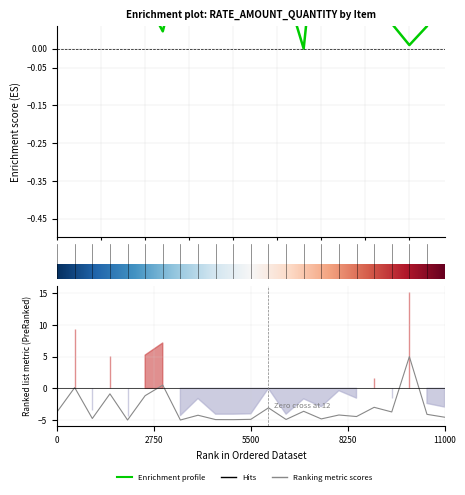

Does the chart display data point markers on the line(s)?

No